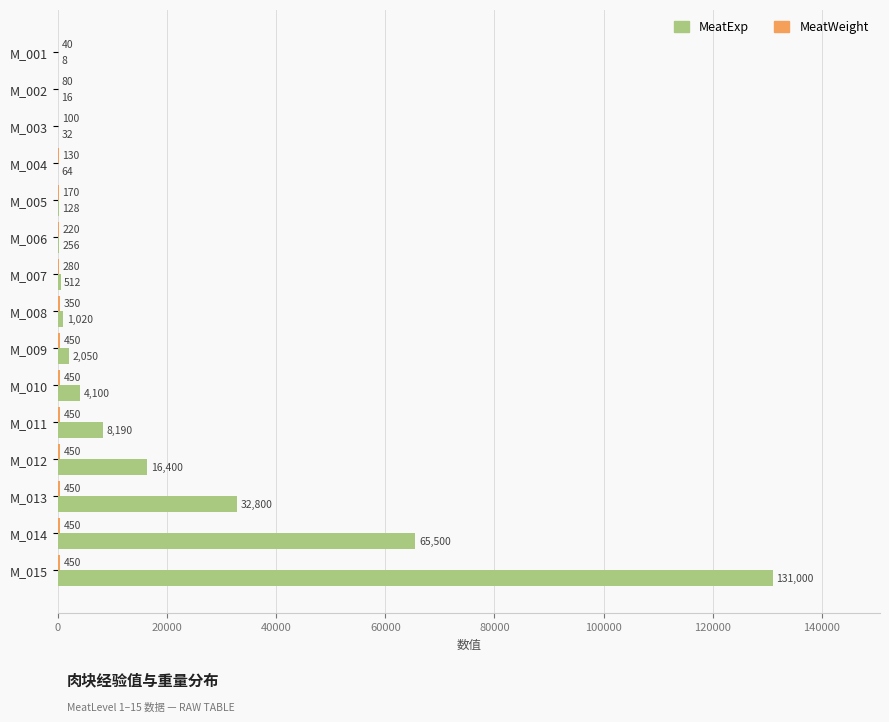

What is the maximum value shown in the chart?

131000